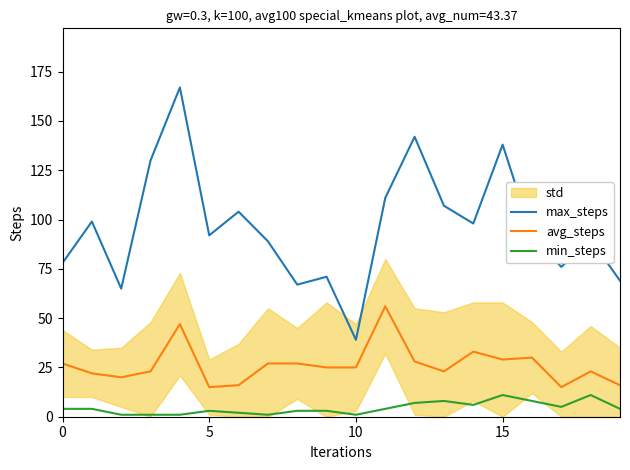

At which label is avg_steps closest to 35?

14